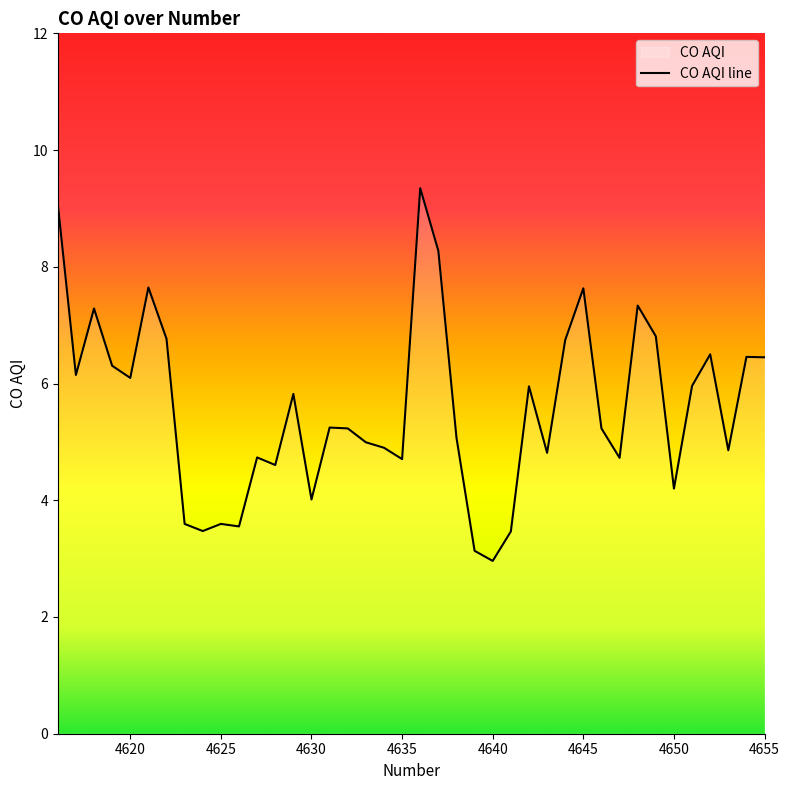

Does the chart have visible grid lines?

No